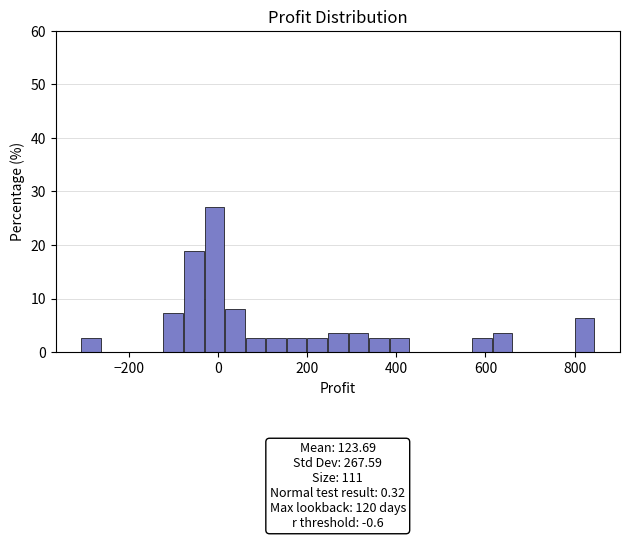

Read against the x-axis, roughly where is the centre of the tallest bar?

0